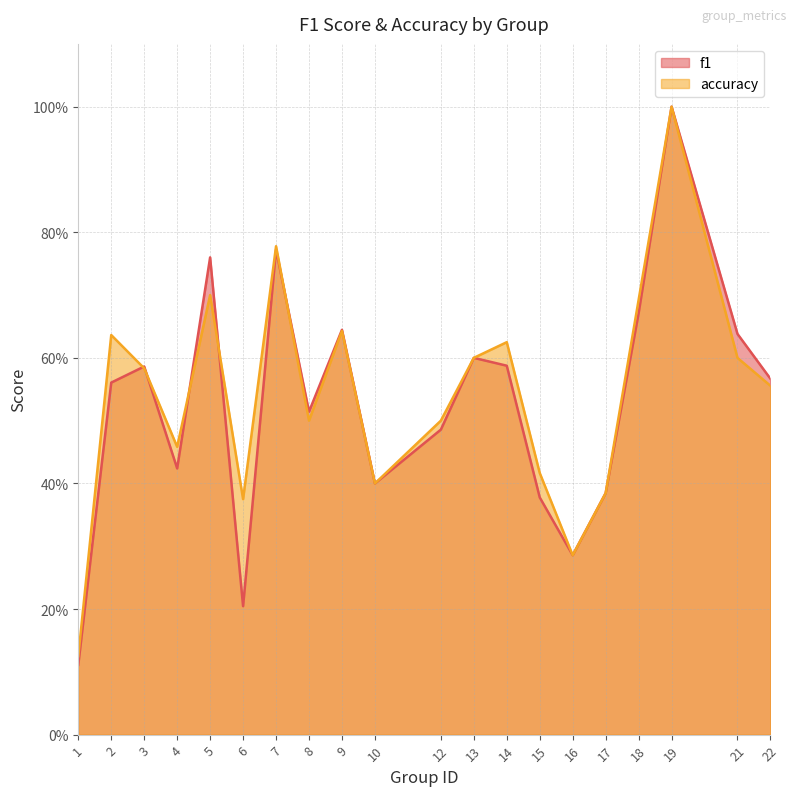

The f1 series shows 0.1 at 17. True or false?

False